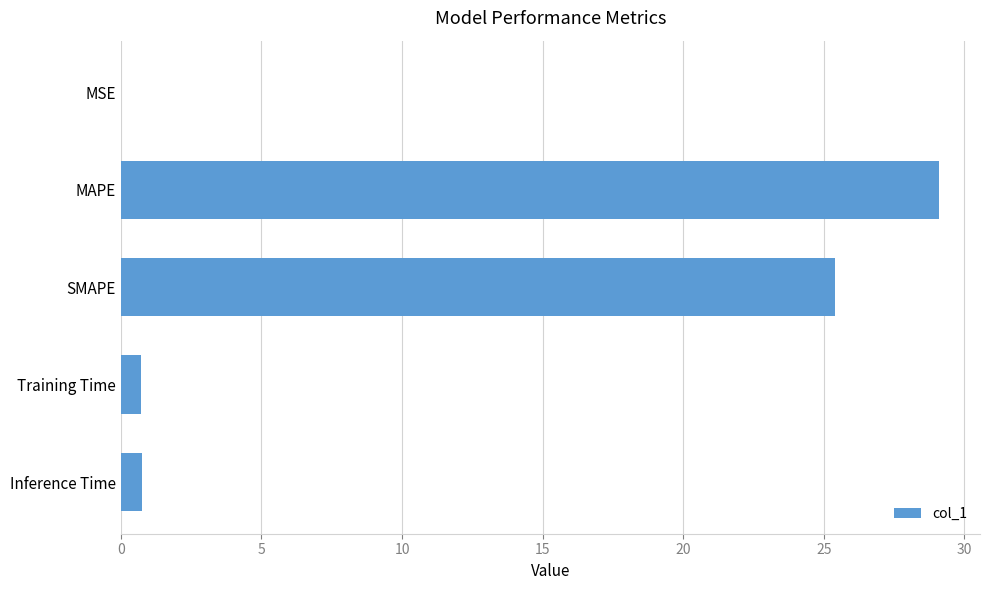

Where is the data nearest to the value 14?

SMAPE